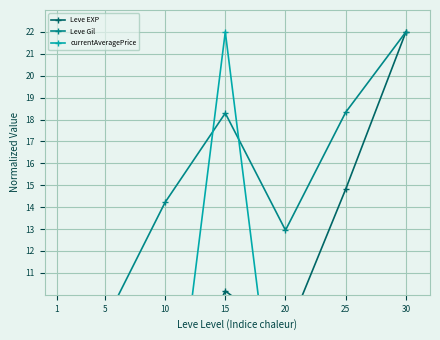

Which series has the largest total across all categories?

Leve Gil